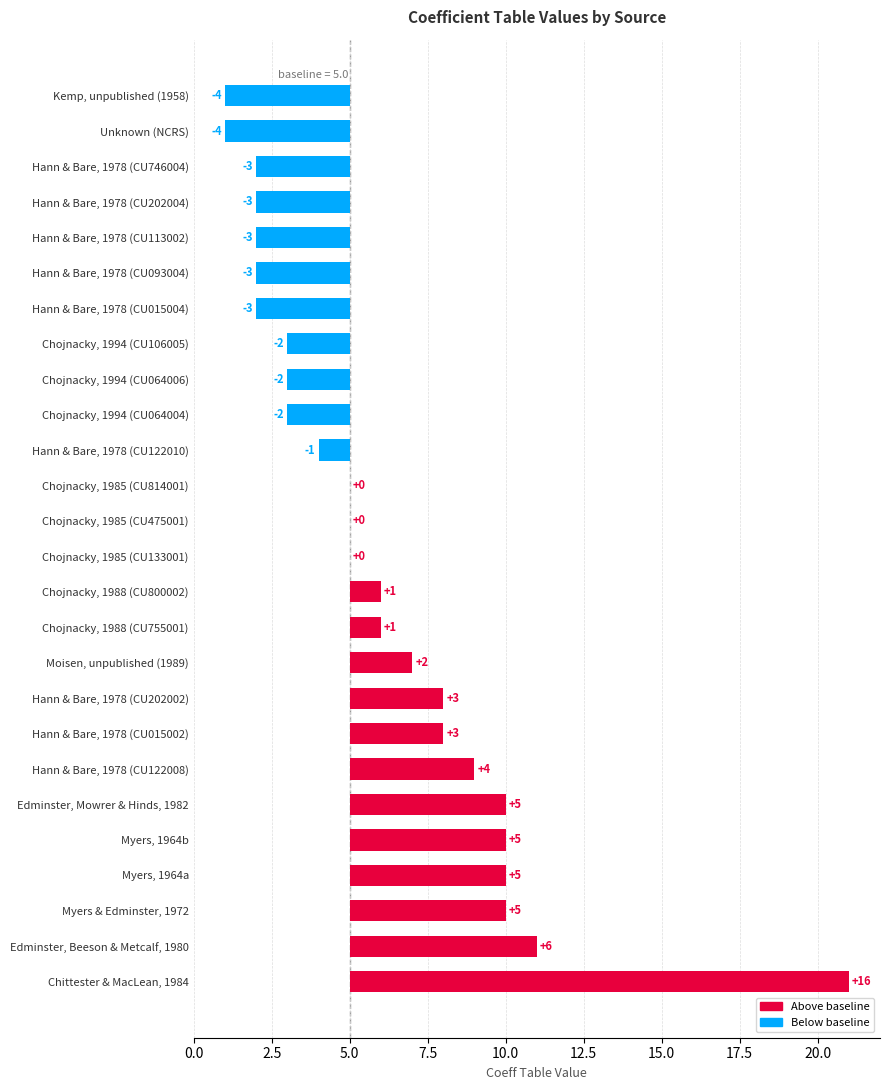

What is the difference between the maximum and minimum values?

20